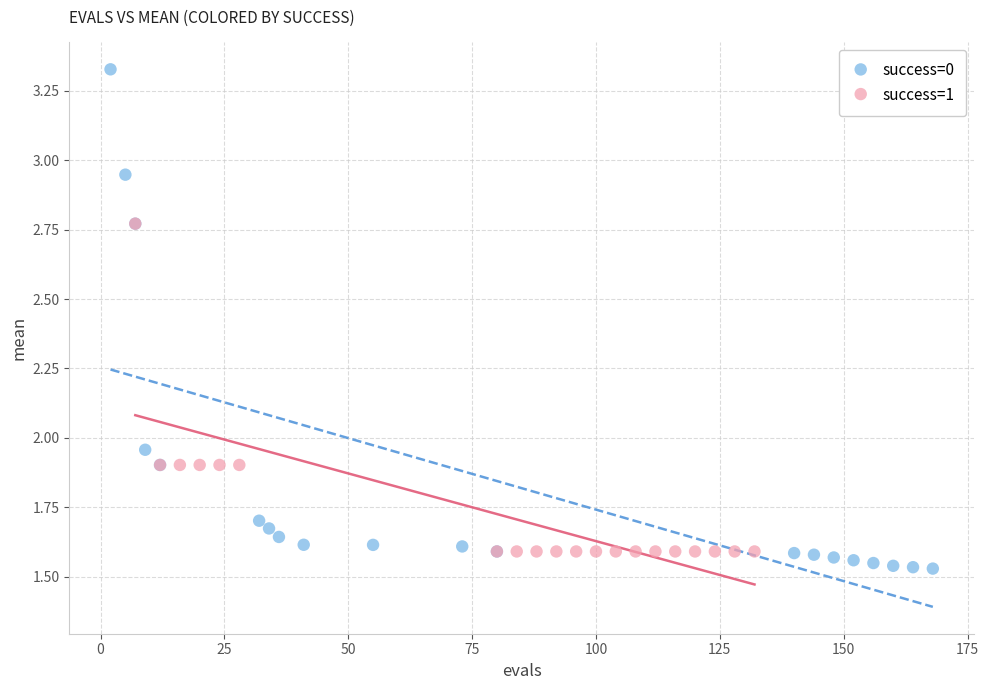

Which series has the widest spread of Y values?

success=0